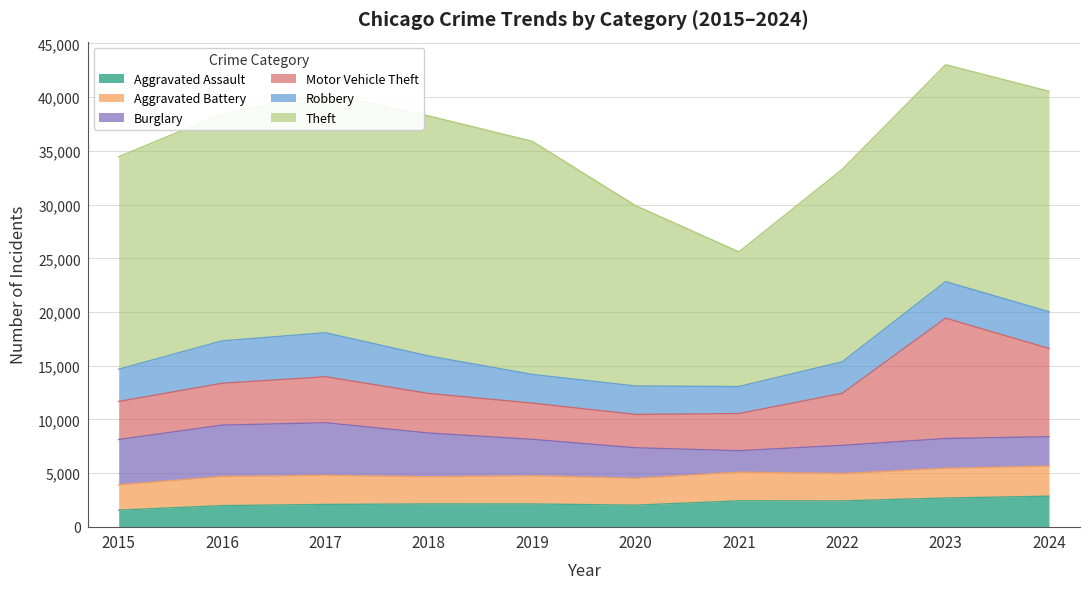

Where do Aggravated Assault and Aggravated Battery first cross each other?

2023 and 2024